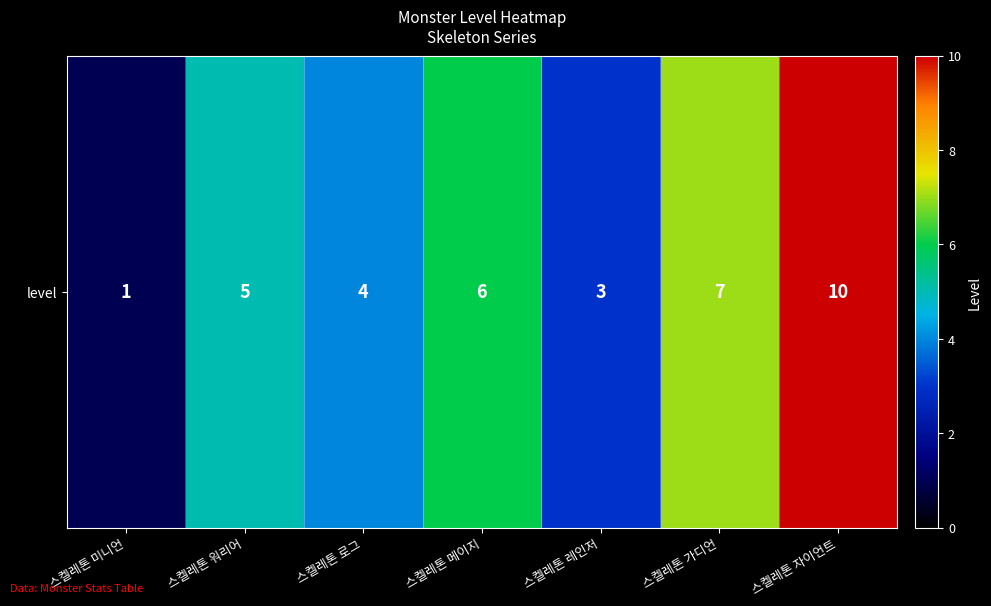

How many categories are shown in the chart?

7